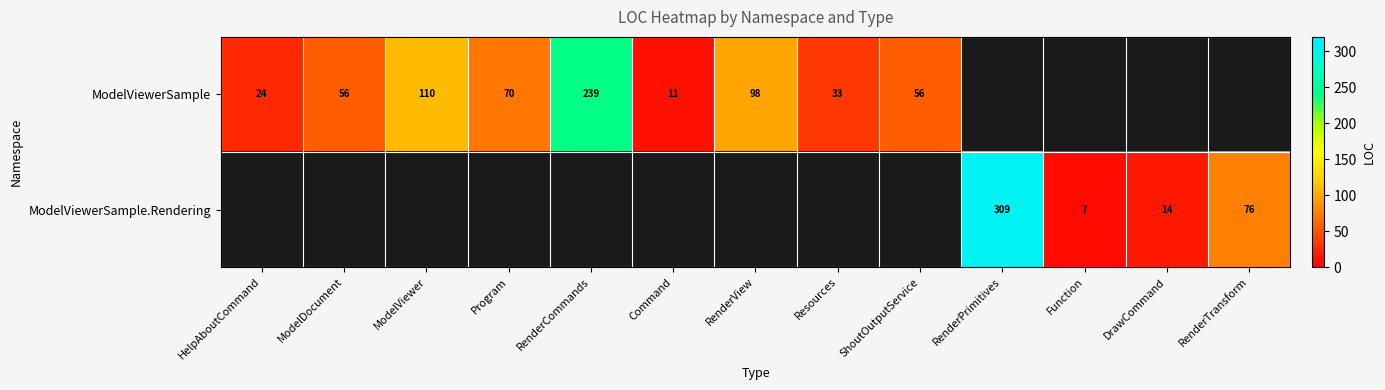

The value of ModelViewerSample at RenderCommands is 239. True or false?

True